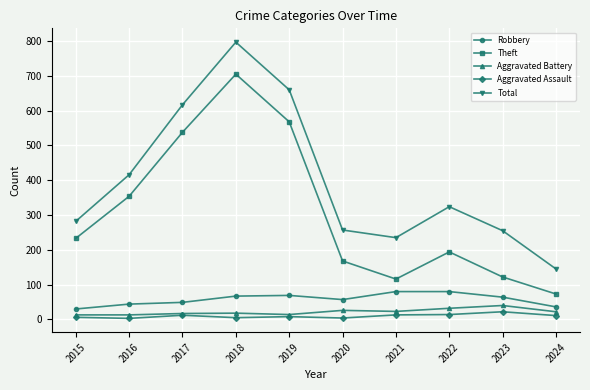

How many series are shown in this chart?

5